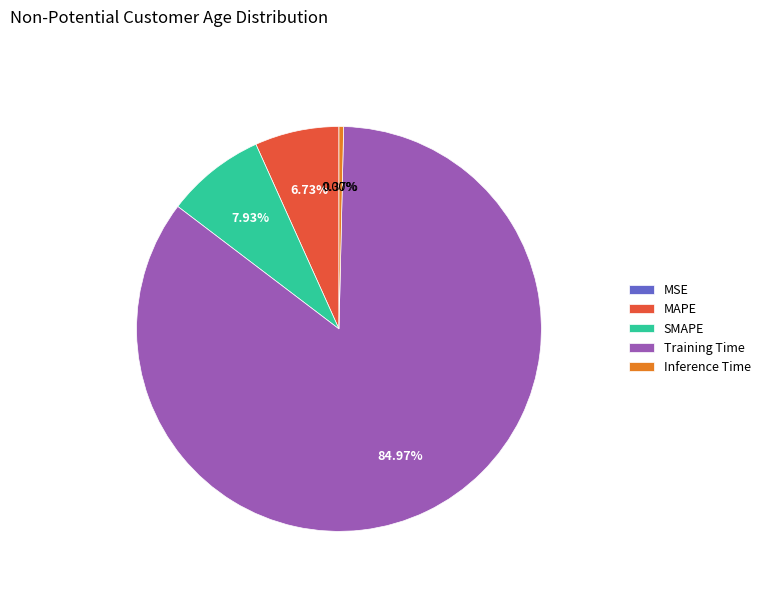

Which category accounts for the majority?

Training Time